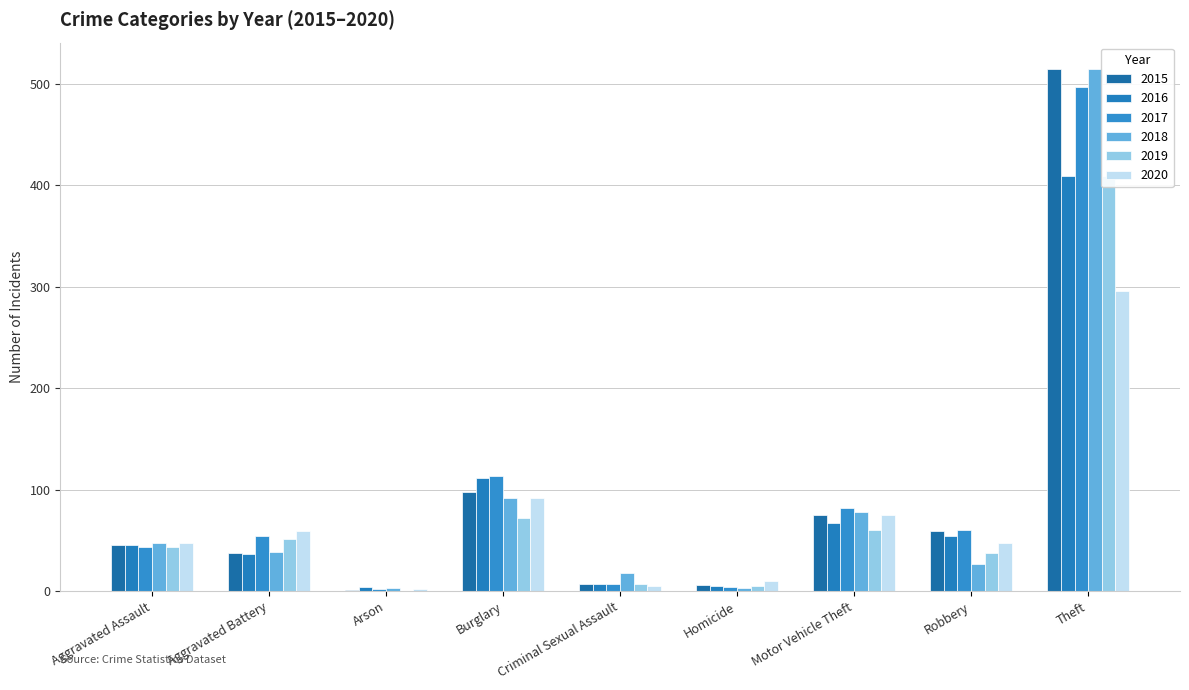

What is the total value across all series at Theft?

2641